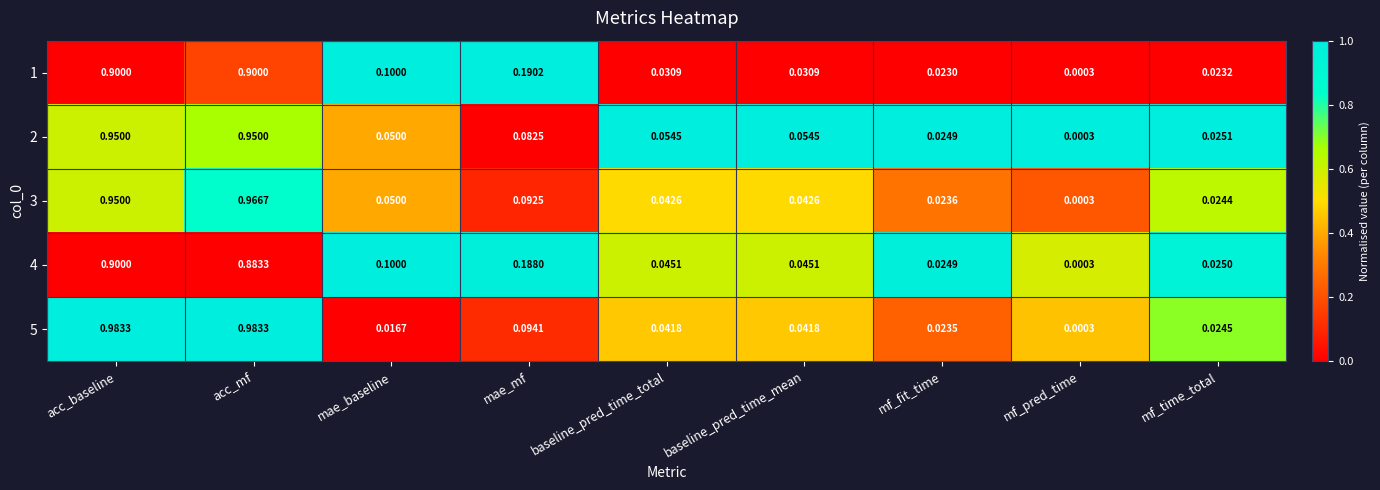

Where is 5 nearest to the value 0?

mf_pred_time